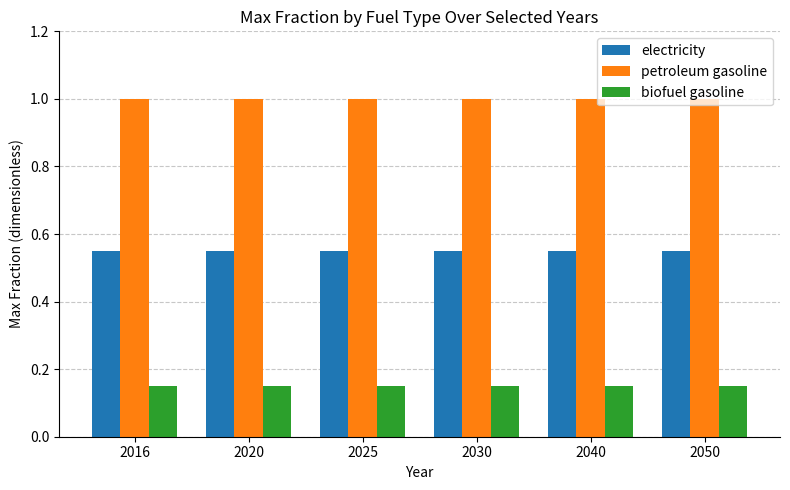

The electricity series shows 0.8 at 2040. True or false?

False